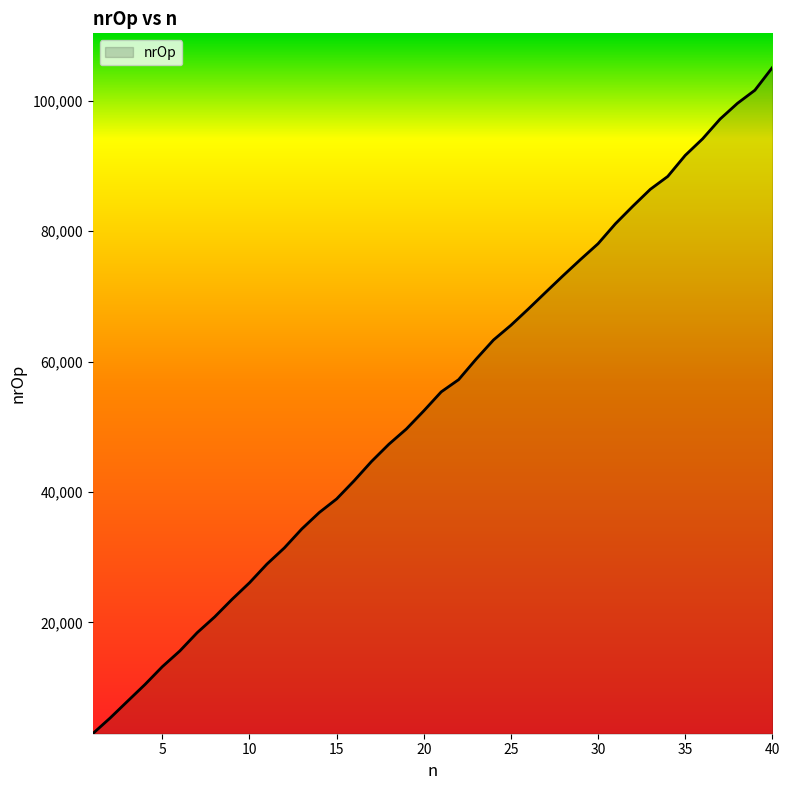

What is the greatest value displayed?

105101